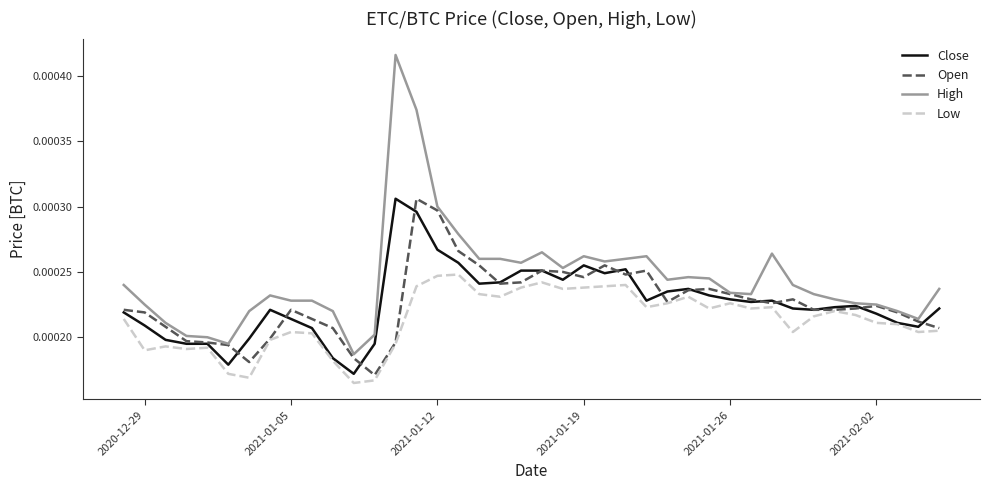

Which series has the largest total across all categories?

High